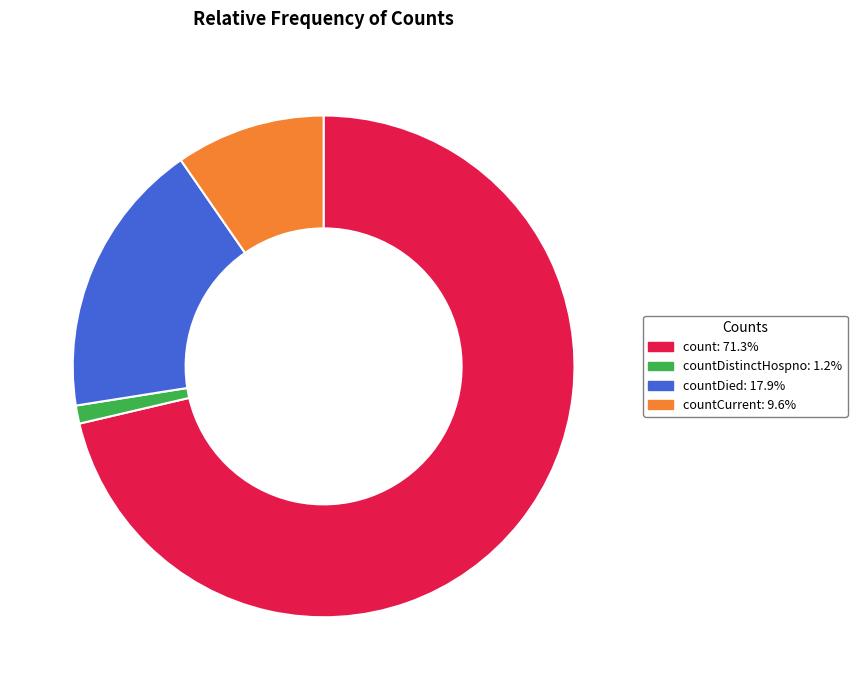

Is there a majority slice in this chart?

Yes